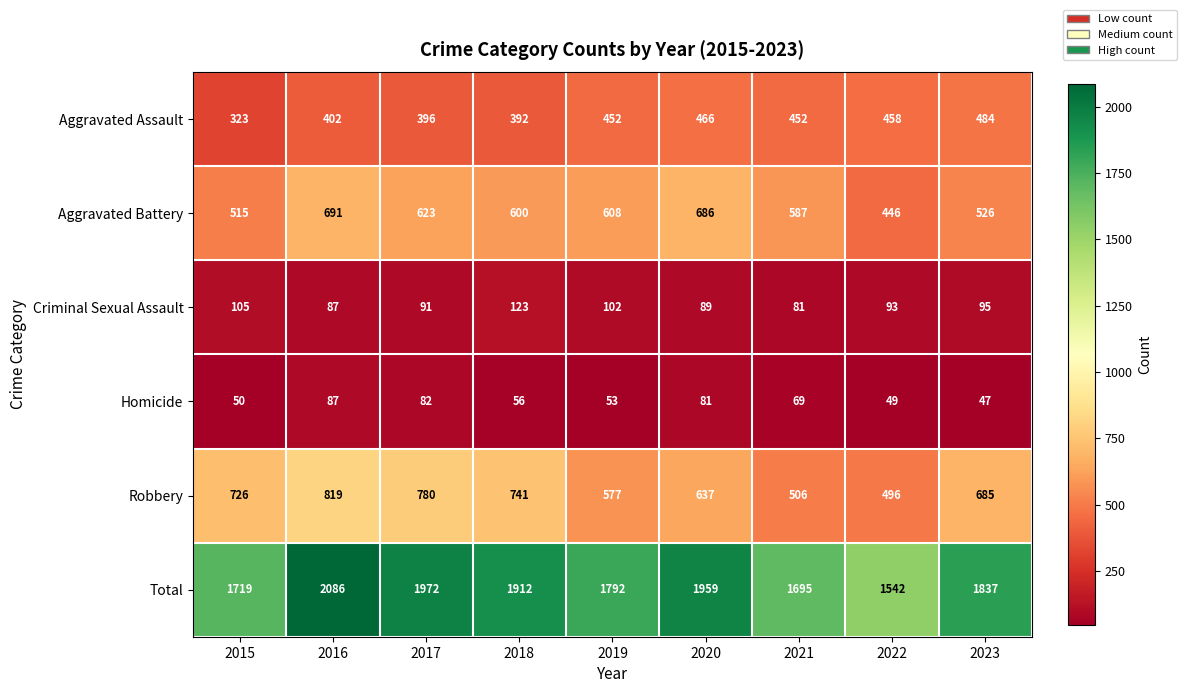

What is the maximum value shown in the chart?

2086